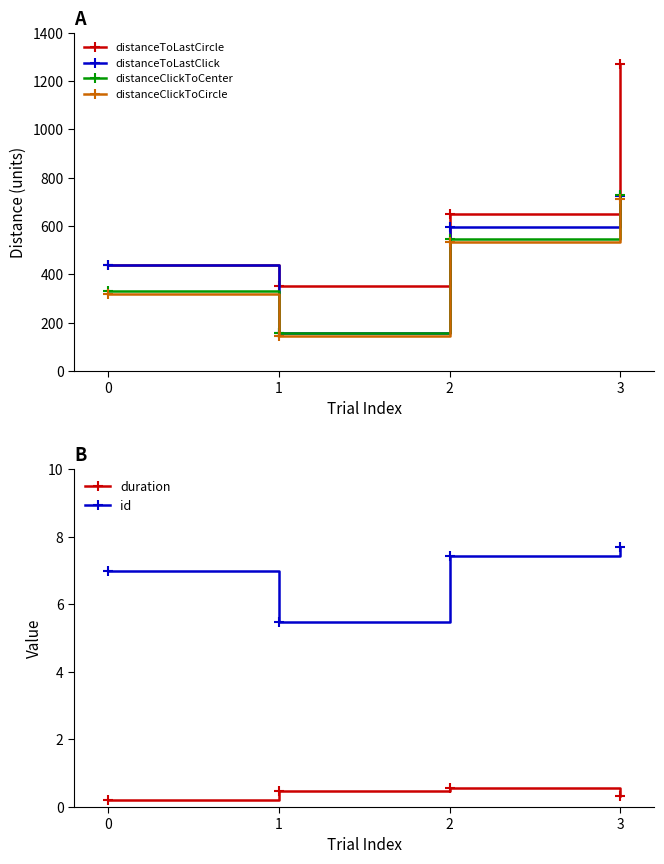

True or false: duration has a value of 0.2 at 0.

True